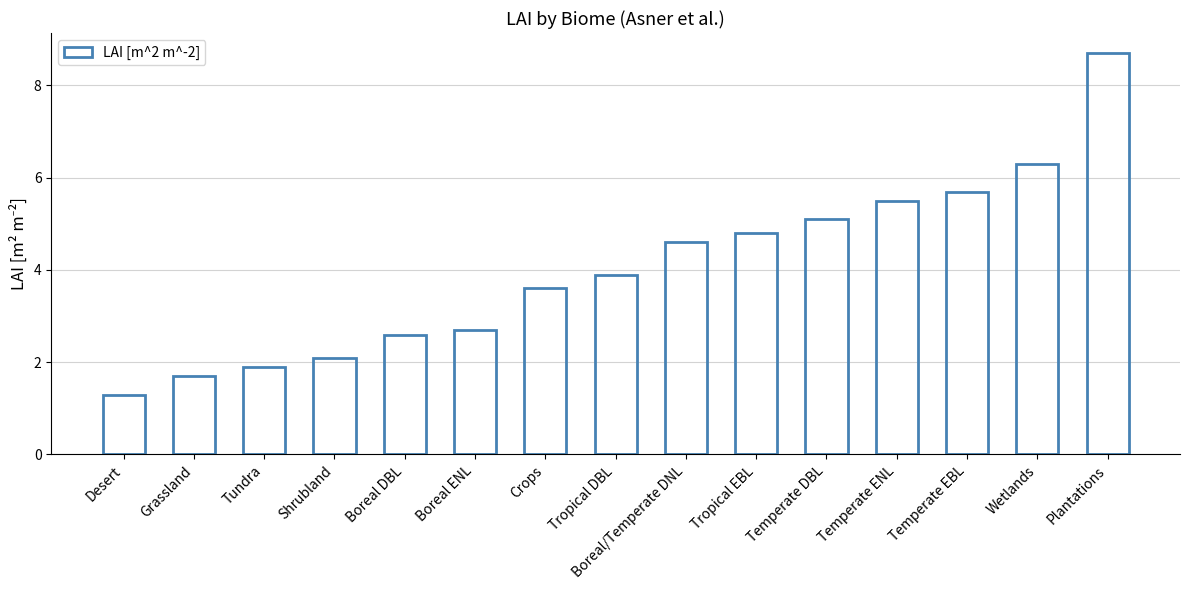

What is the difference between the values at Desert and Boreal DBL?

1.3